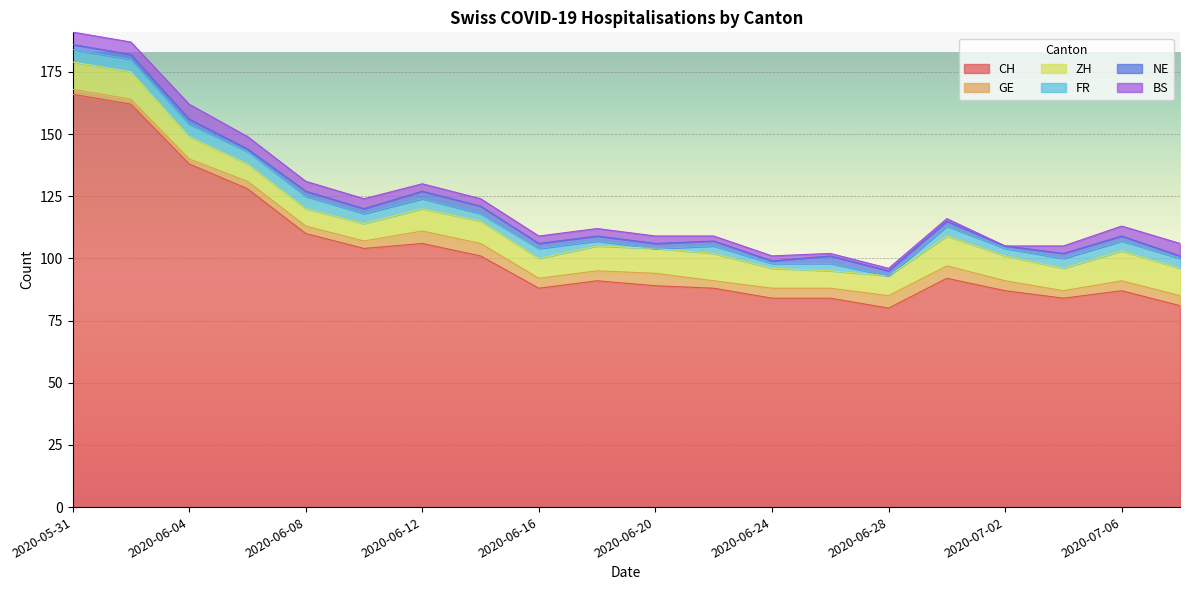

The value of FR at 2020-06-08 is 8. True or false?

False